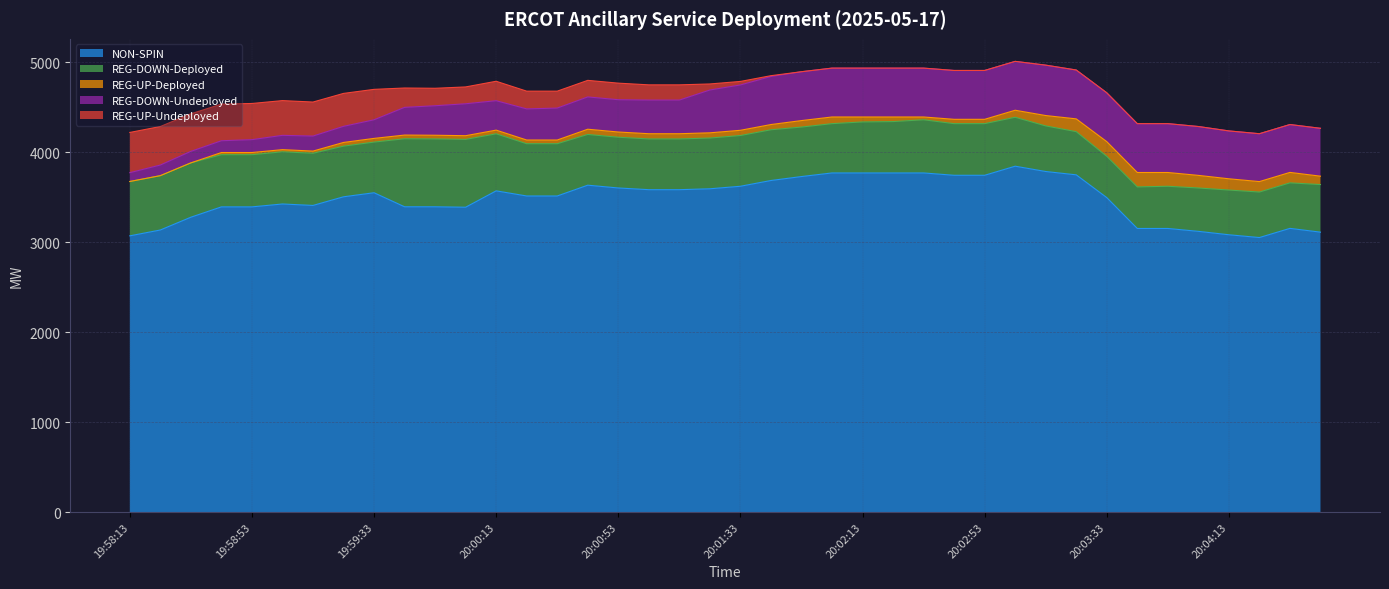

Does the chart have visible grid lines?

Yes